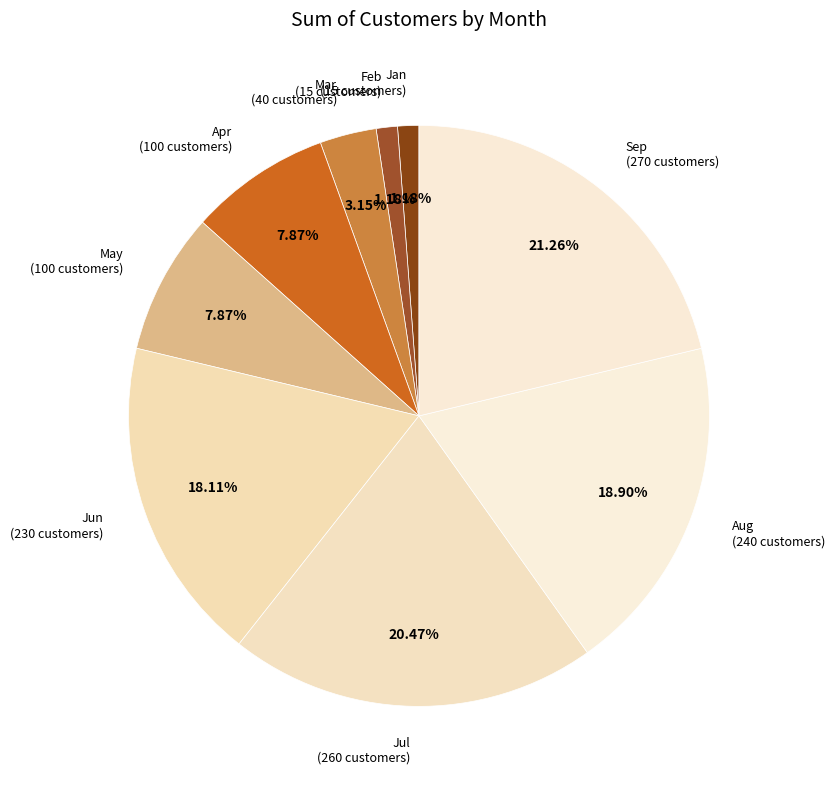

Which slice is the largest?

Sep